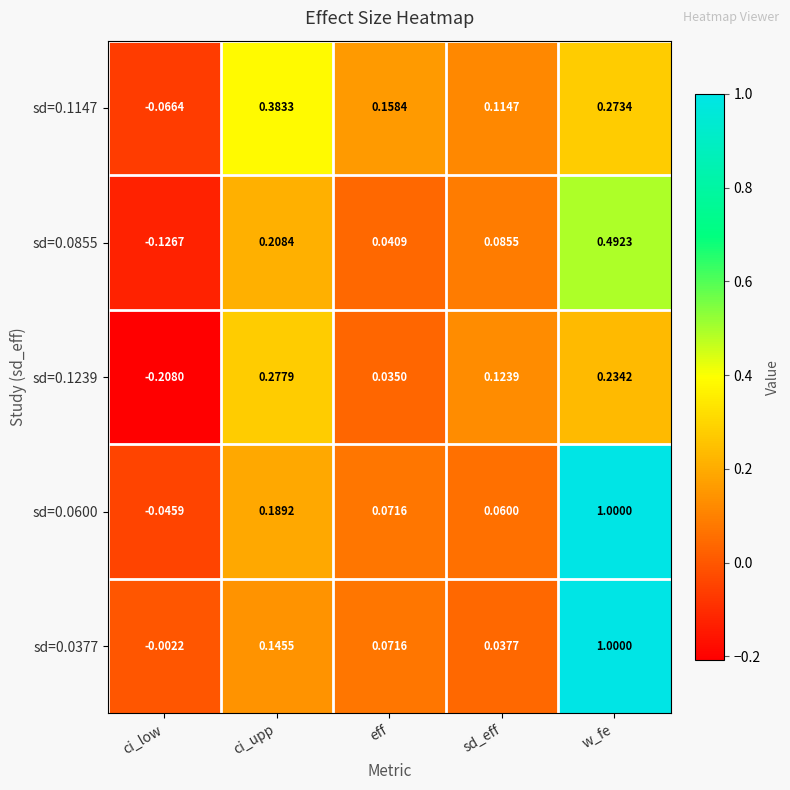

At which label is sd=0.0855 closest to 0?

eff